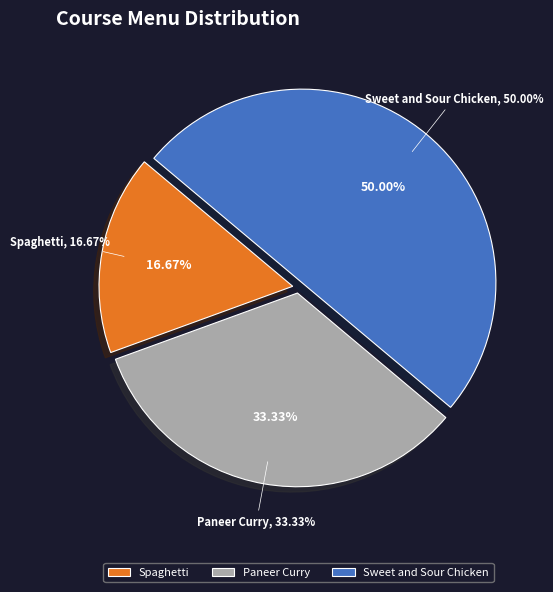

How many segments does this pie chart have?

3